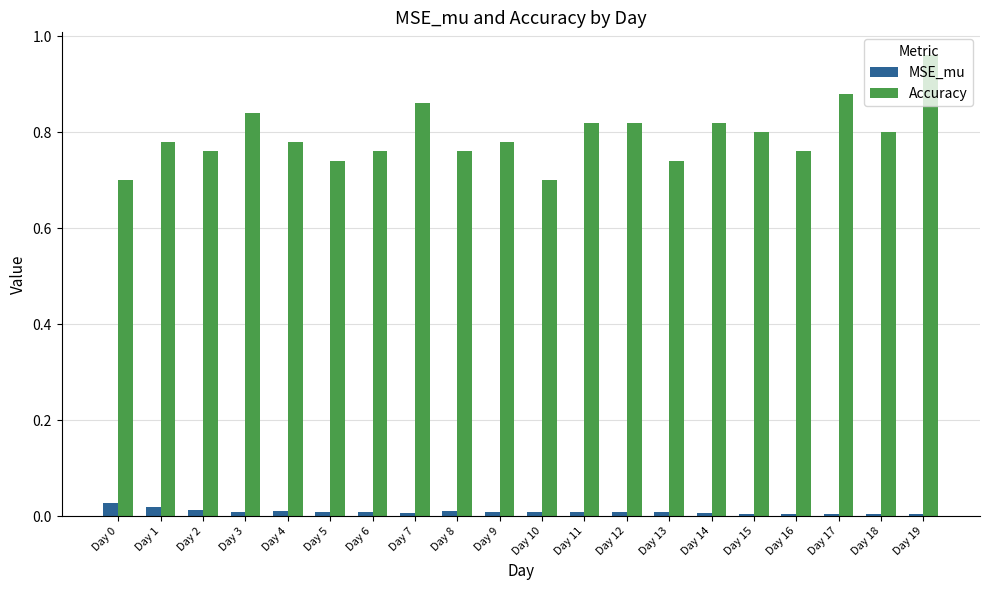

Count the number of categories in the chart.

20